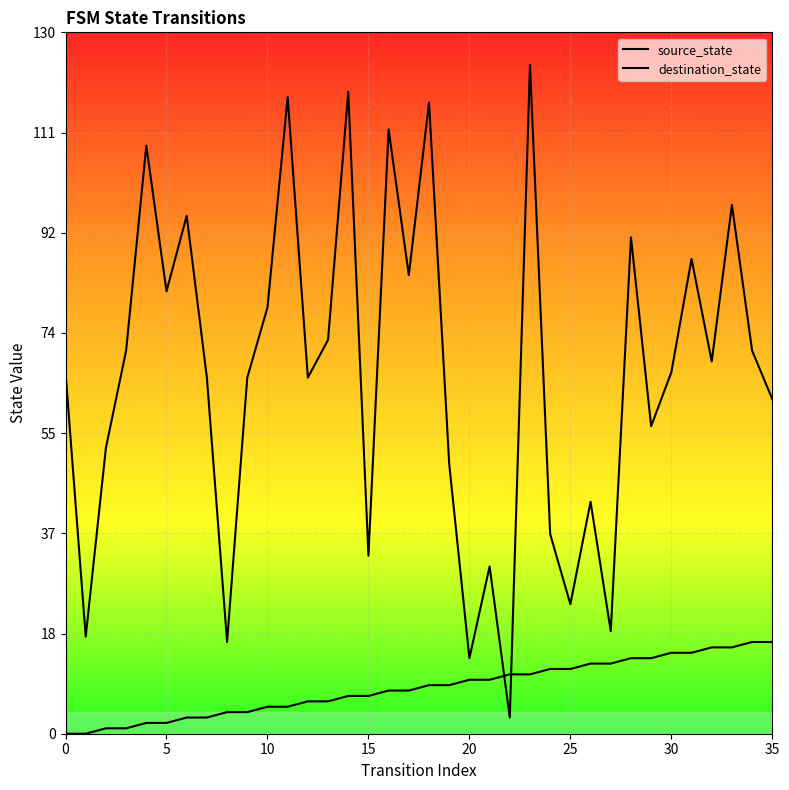

How many lines are shown in the chart?

2